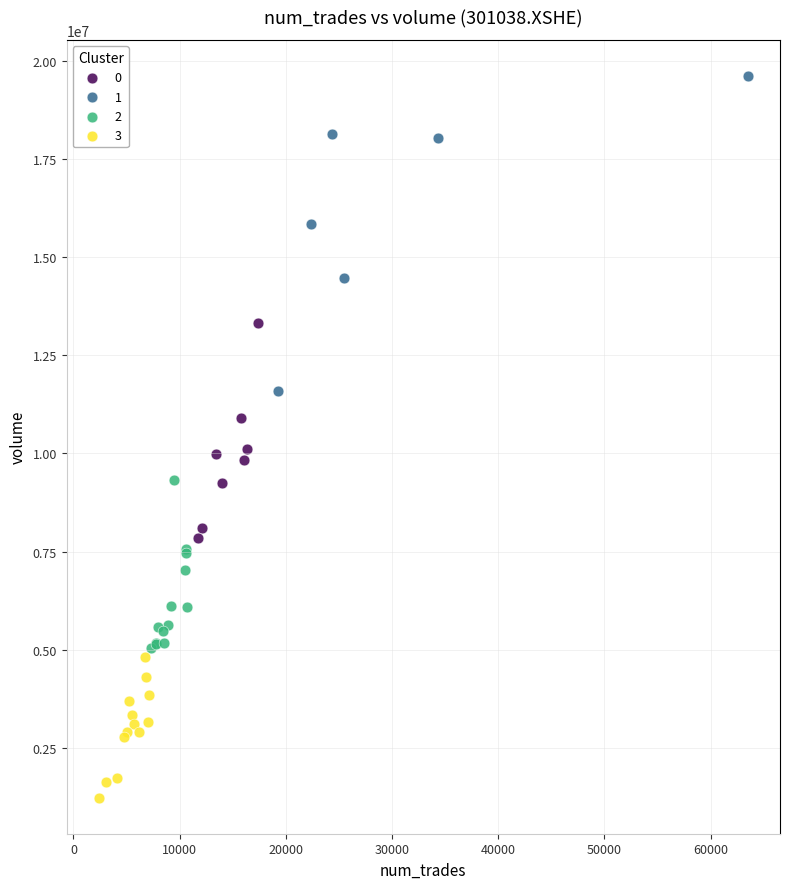

Which series contains the highest Y value?

1